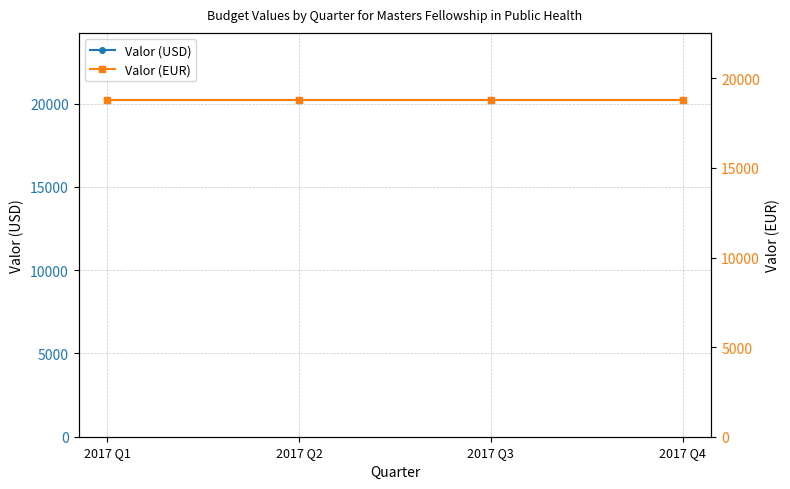

Does the chart display data point markers on the line(s)?

Yes